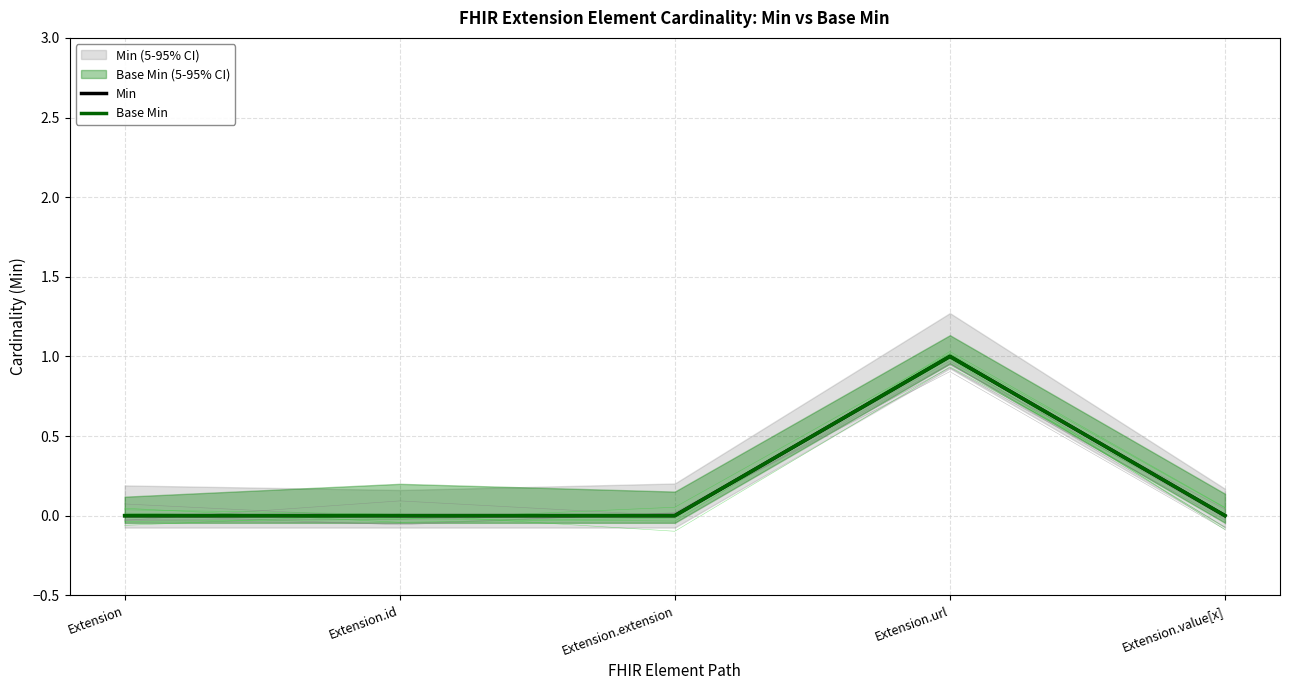

List the series in order of their peak value, highest first.

Min, Base Min